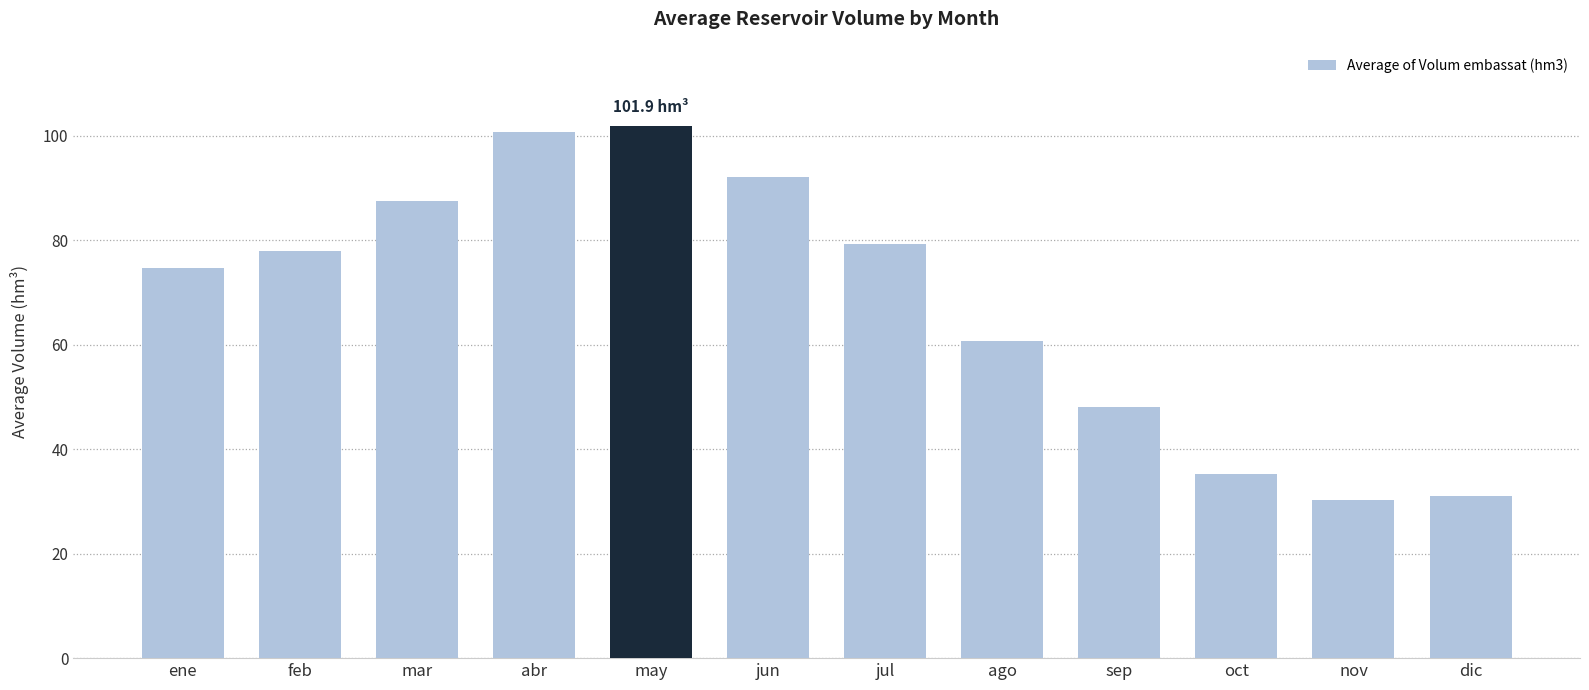

True or false: the data shows 100.8 at abr.

True